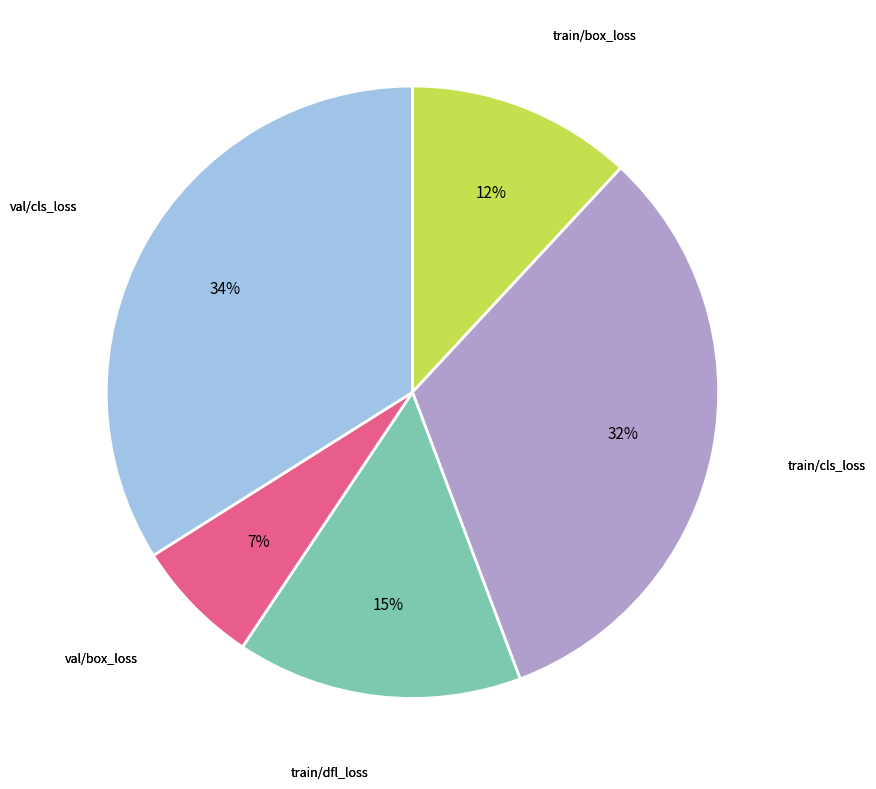

Is there a majority slice in this chart?

No